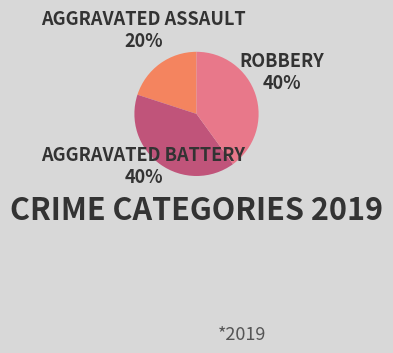

To the nearest percent, what is the average slice percentage?

33%